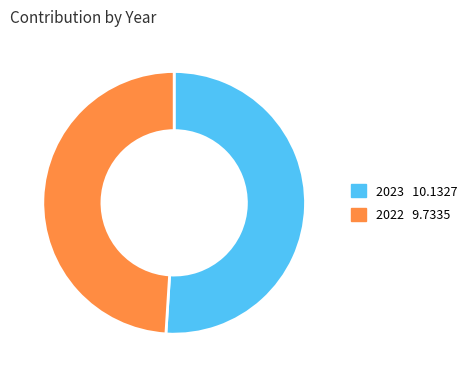

Rank the categories by value from lowest to highest.

2022, 2023